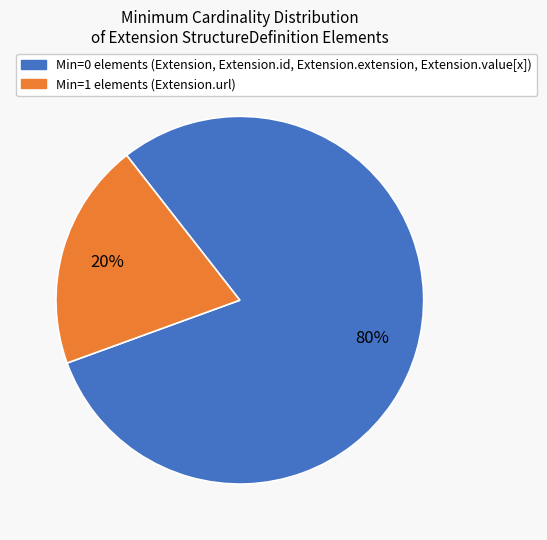

Is there a majority slice in this chart?

Yes